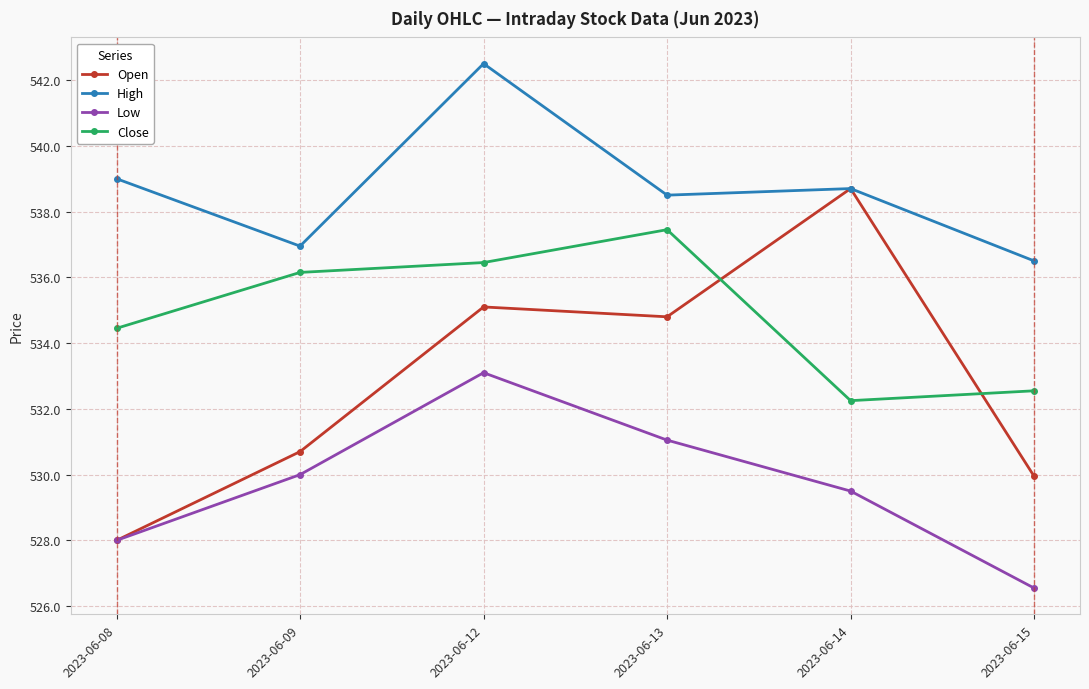

What is the difference between the Open values at 2023-06-08 and 2023-06-09?

2.7